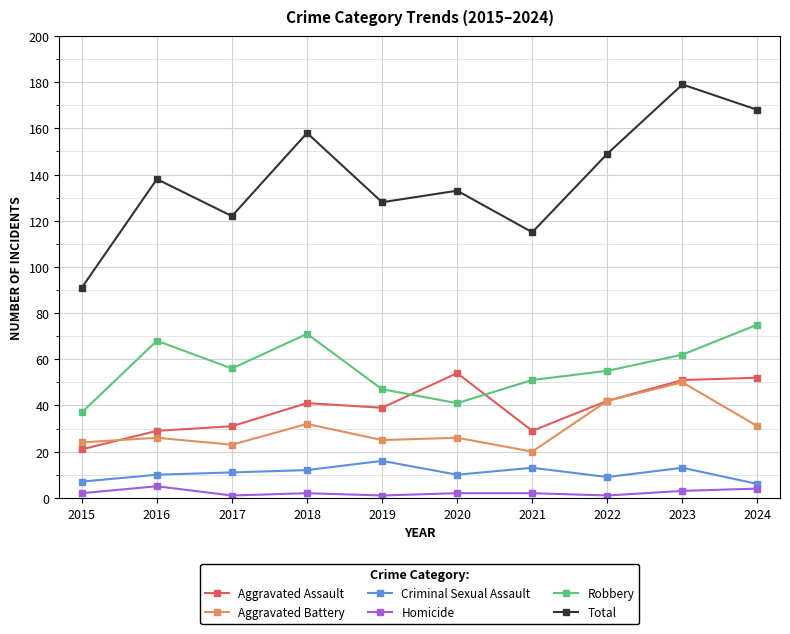

Reading left to right, extract all data points from this chart.

Aggravated Assault: 2015=21	2016=29	2017=31	2018=41	2019=39	2020=54	2021=29	2022=42	2023=51	2024=52
Aggravated Battery: 2015=24	2016=26	2017=23	2018=32	2019=25	2020=26	2021=20	2022=42	2023=50	2024=31
Criminal Sexual Assault: 2015=7	2016=10	2017=11	2018=12	2019=16	2020=10	2021=13	2022=9	2023=13	2024=6
Homicide: 2015=2	2016=5	2017=1	2018=2	2019=1	2020=2	2021=2	2022=1	2023=3	2024=4
Robbery: 2015=37	2016=68	2017=56	2018=71	2019=47	2020=41	2021=51	2022=55	2023=62	2024=75
Total: 2015=91	2016=138	2017=122	2018=158	2019=128	2020=133	2021=115	2022=149	2023=179	2024=168